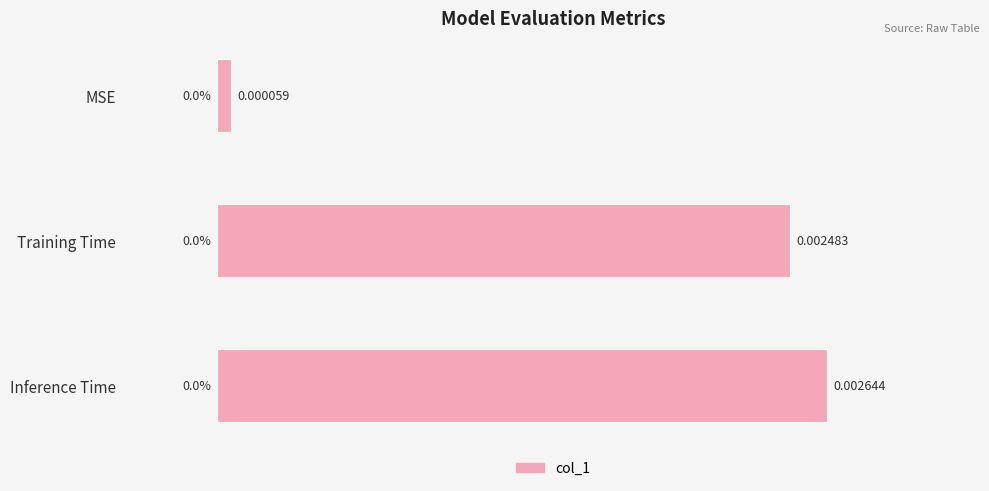

Rank the categories by value from lowest to highest.

MSE, Training Time, Inference Time